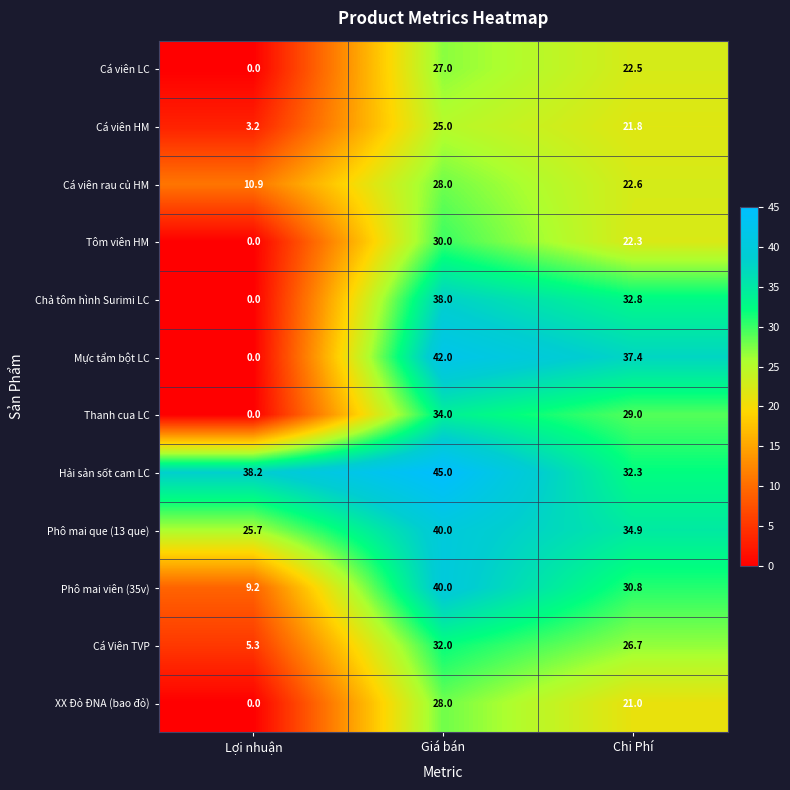

Which series has the widest spread of values?

Mực tẩm bột LC